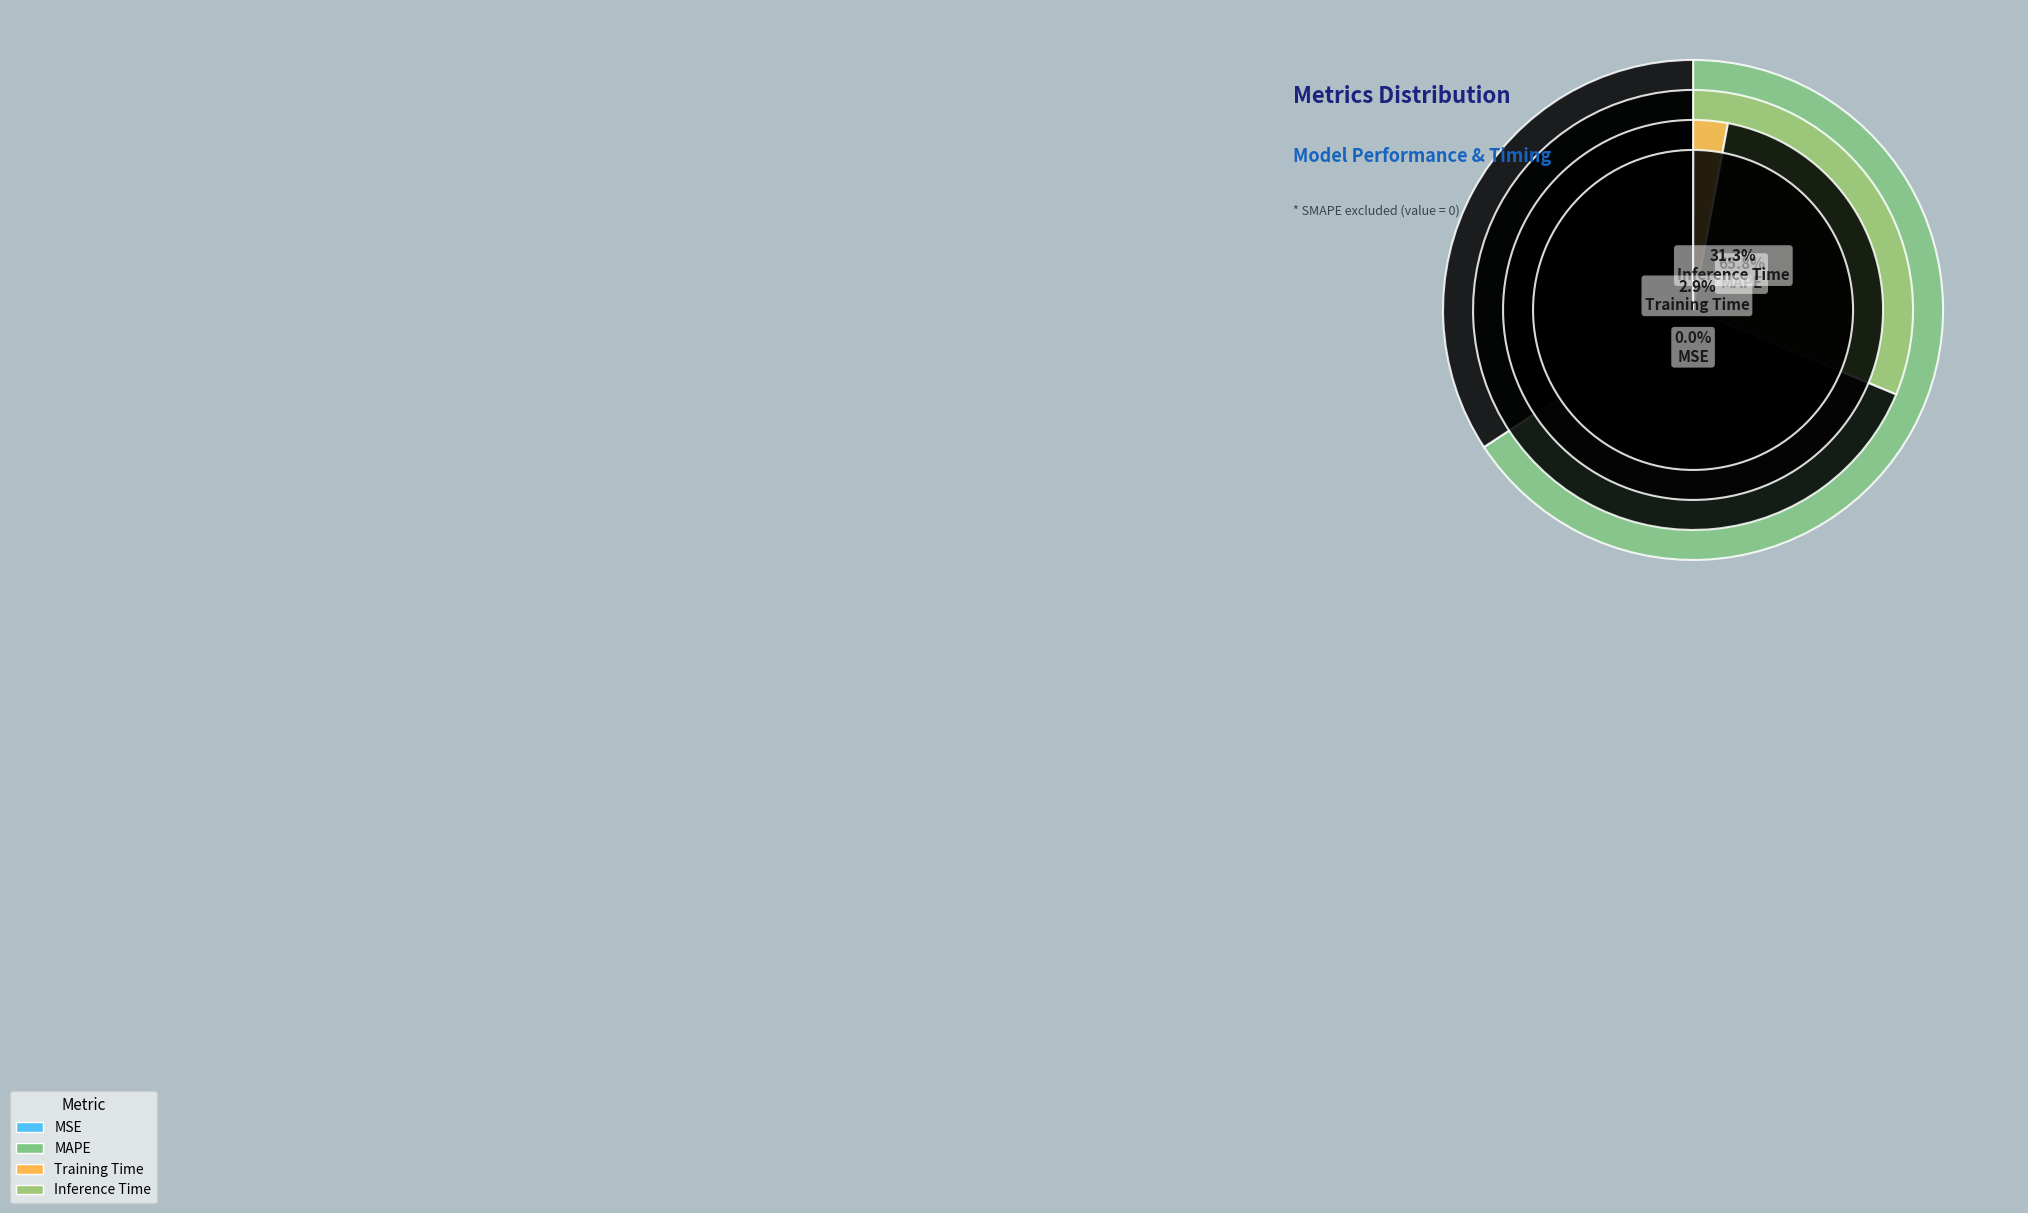

Is there any slice that represents more than half of the pie?

Yes